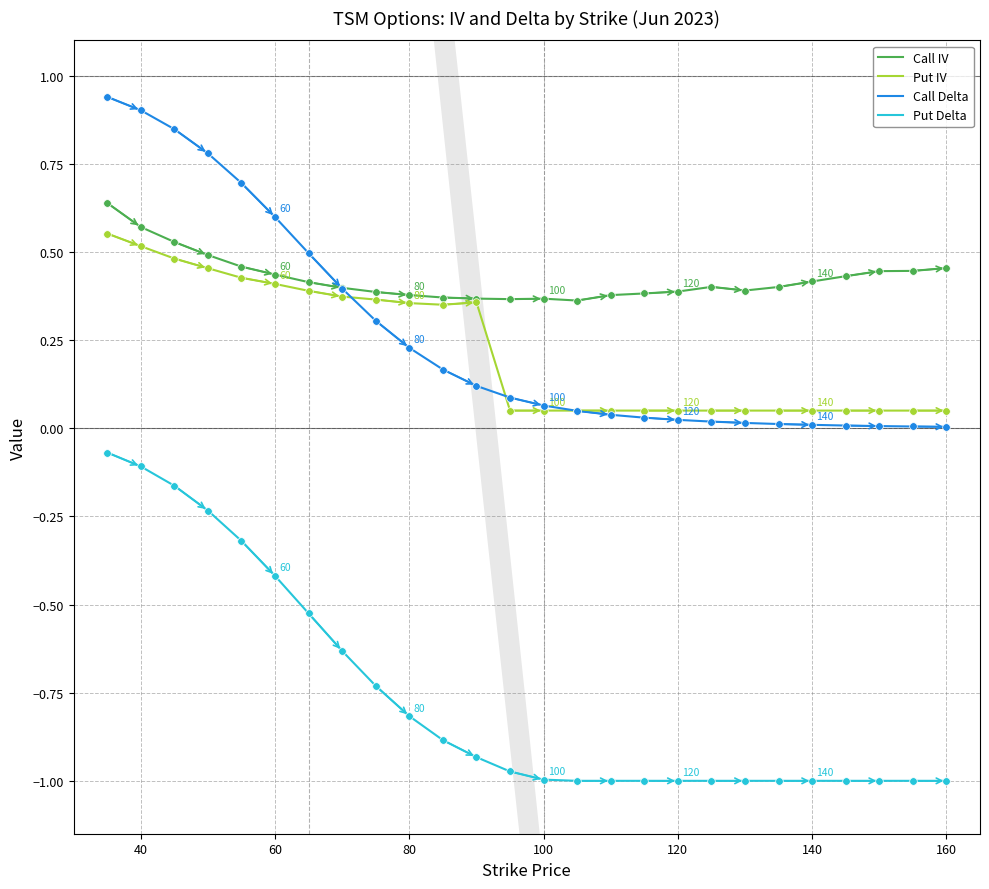

True or false: Put Delta and Call Delta cross at least once.

False